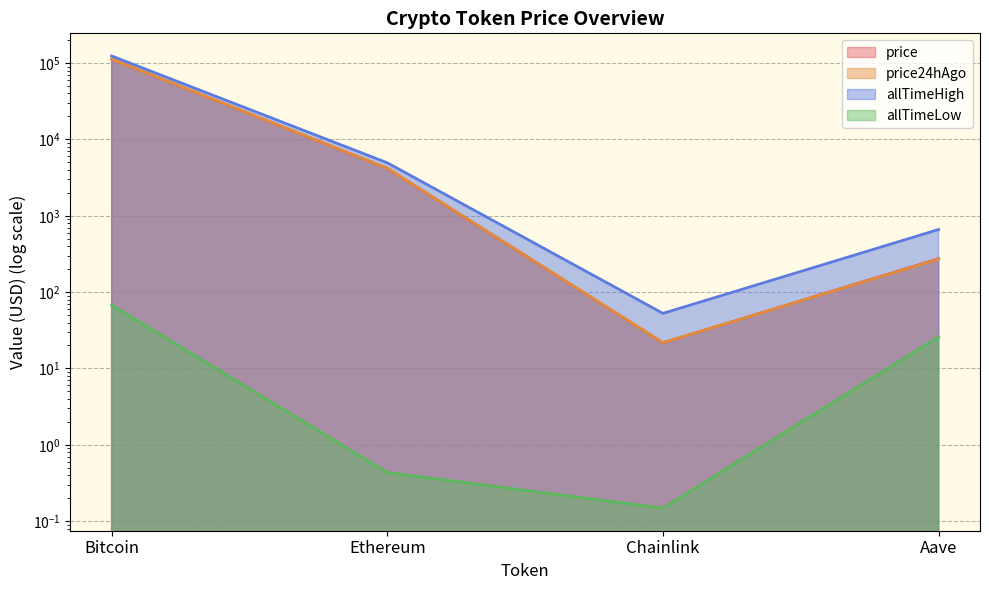

Rank the series at Aave from highest to lowest value.

allTimeHigh, price, price24hAgo, allTimeLow